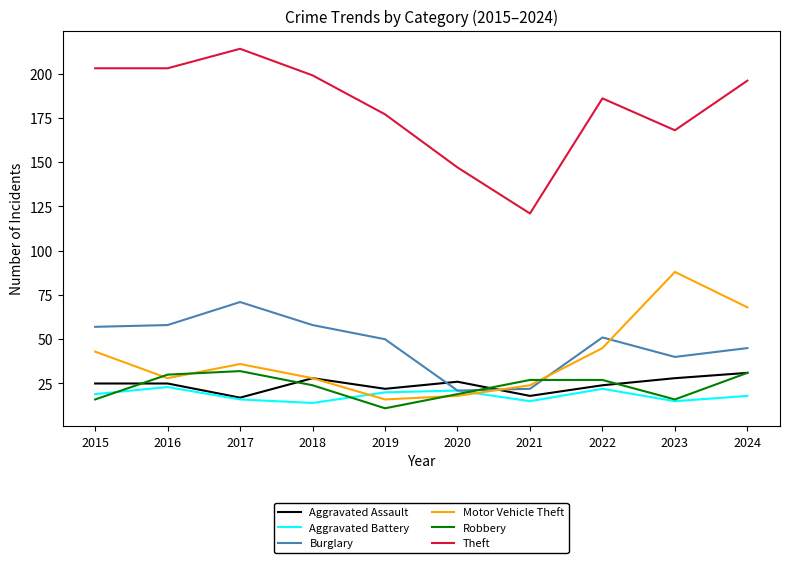

True or false: Robbery and Theft cross at least once.

False